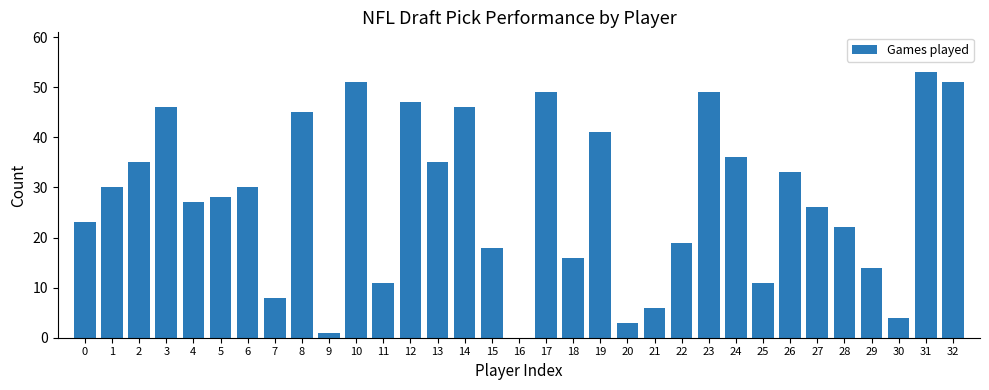

Reading right to left, transcribe all the data shown in this chart.

32=51	31=53	30=4	29=14	28=22	27=26	26=33	25=11	24=36	23=49	22=19	21=6	20=3	19=41	18=16	17=49	16=0	15=18	14=46	13=35	12=47	11=11	10=51	9=1	8=45	7=8	6=30	5=28	4=27	3=46	2=35	1=30	0=23